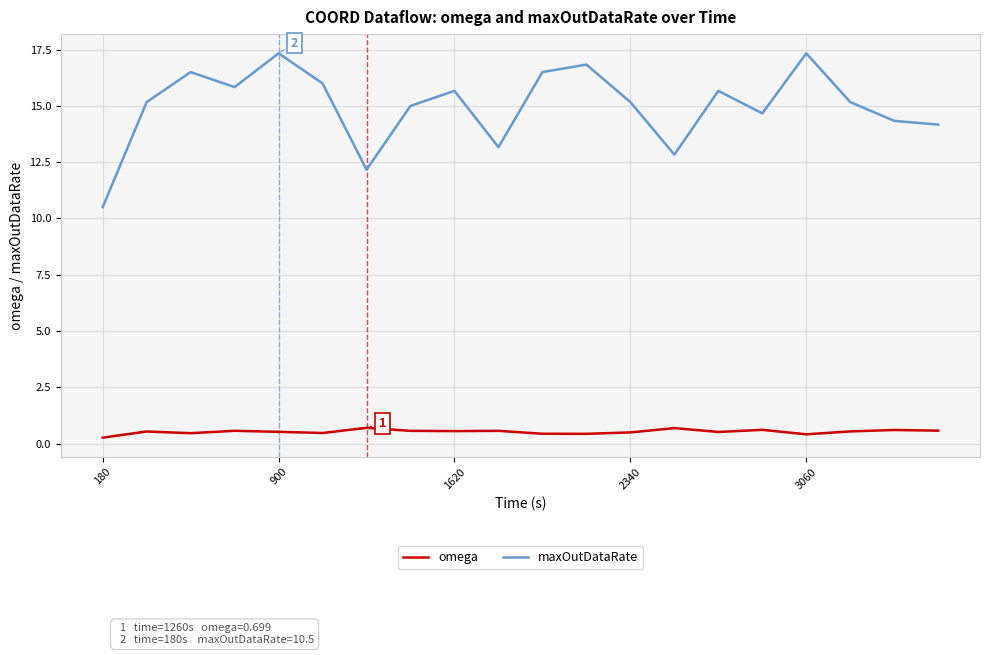

True or false: omega and maxOutDataRate cross at least once.

False